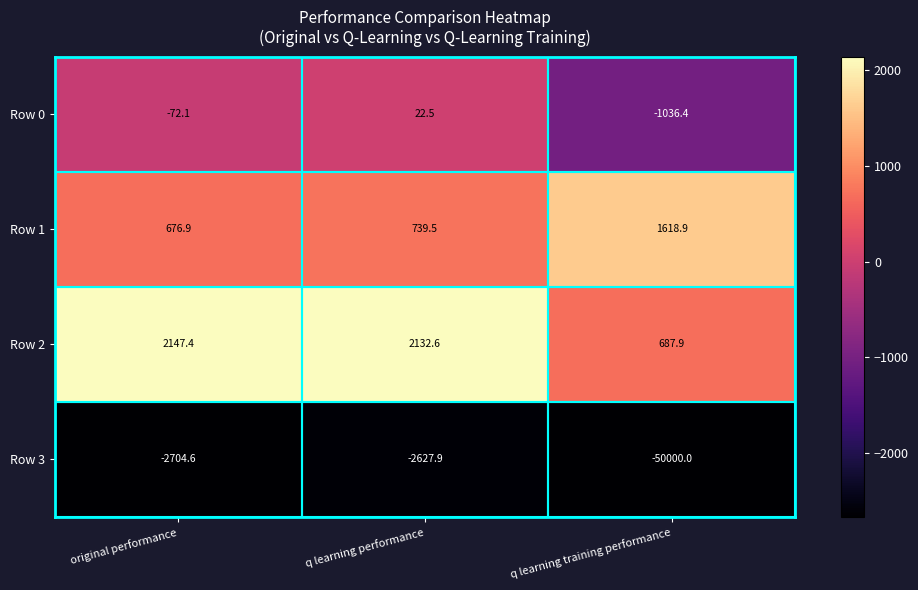

List the series in order of their peak value, lowest first.

Row 3, Row 0, Row 1, Row 2